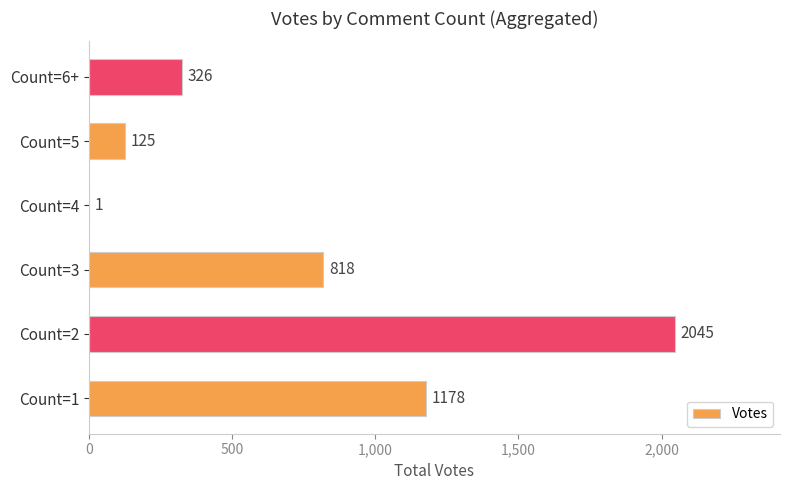

What is the sum of the values at Count=5 and Count=2?

2170